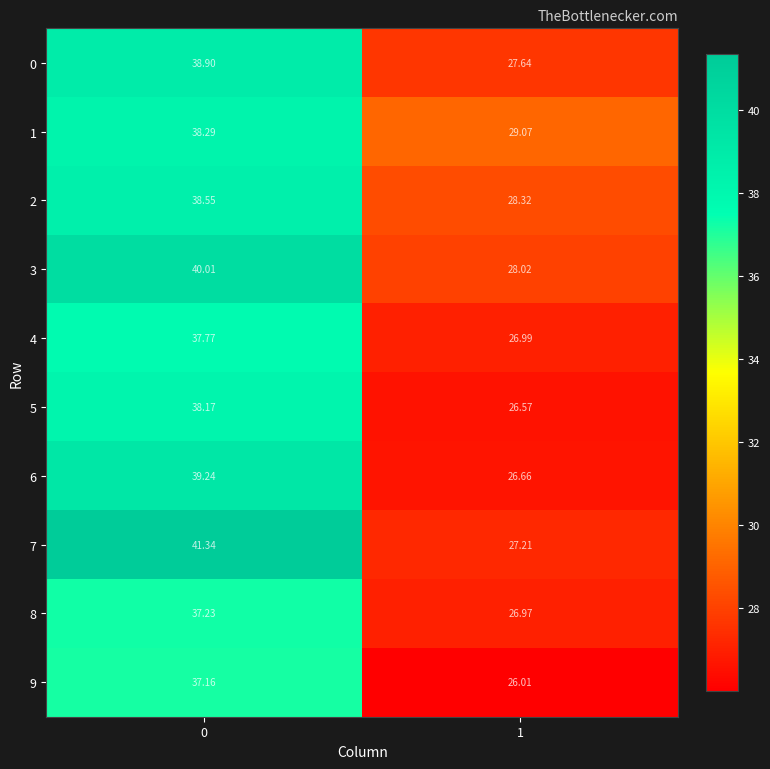

What is the spread (max minus min) of values at 0?

4.2